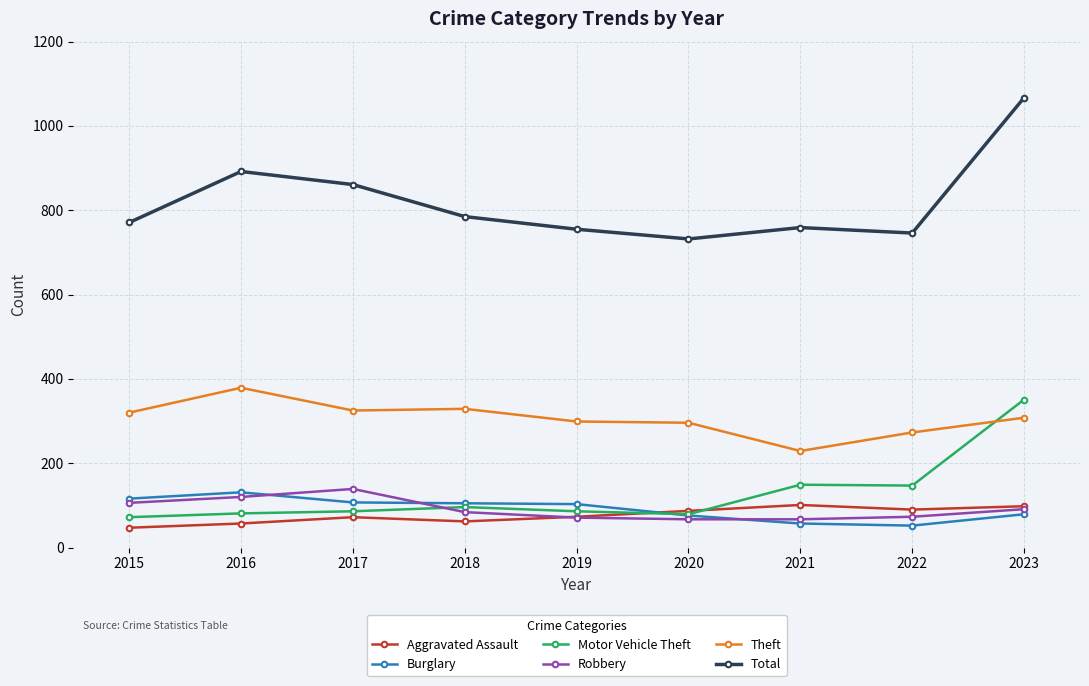

Between 2018 and 2023, which series saw the biggest shift?

Total